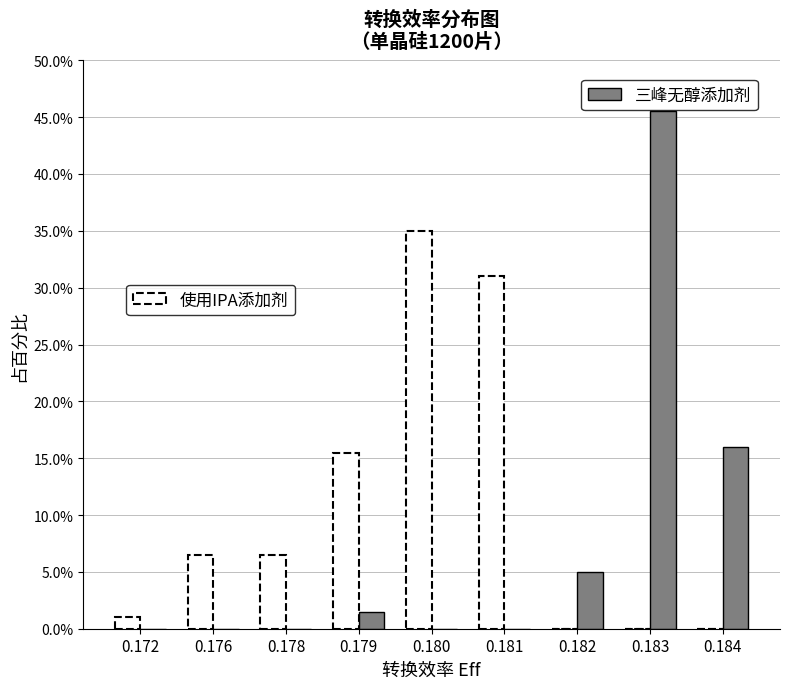

What is the maximum value shown in the chart?

45.5